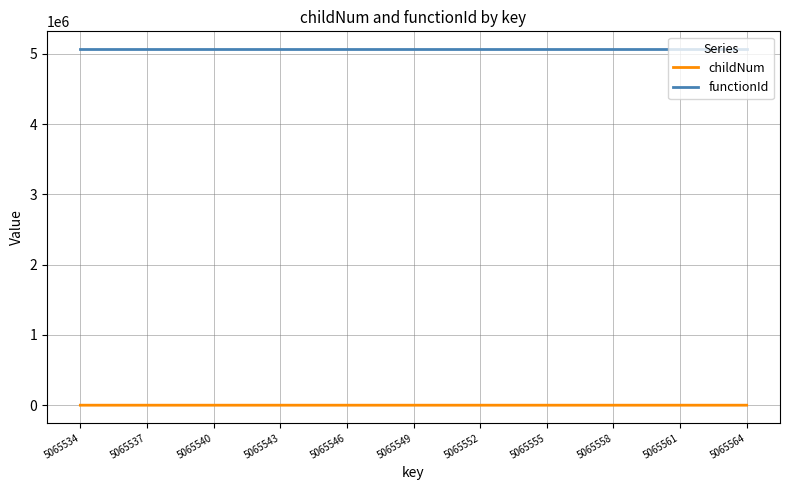

What is the maximum value shown in the chart?

5065533